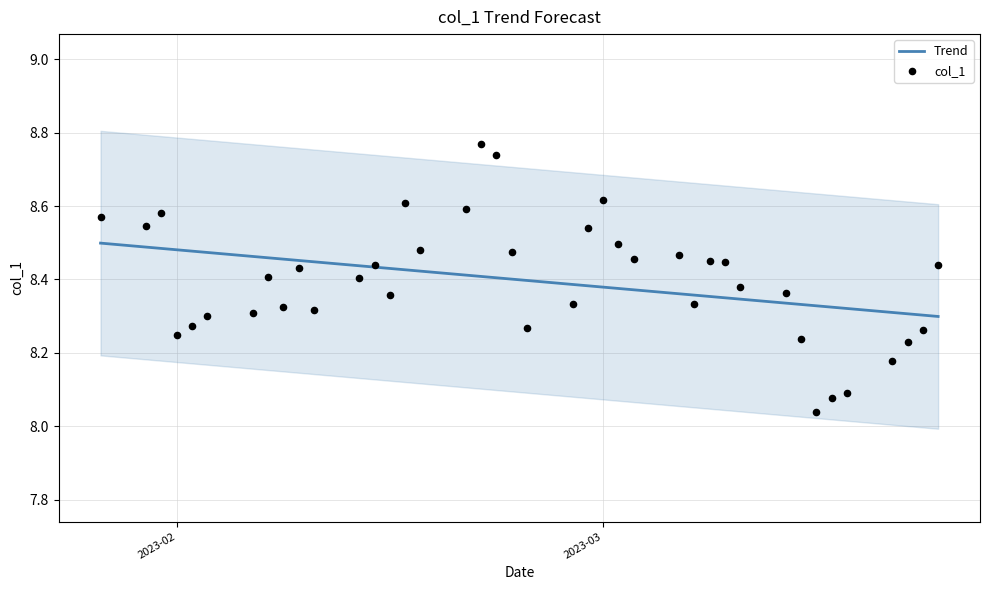

What are all the series names shown in the legend?

Trend, col_1